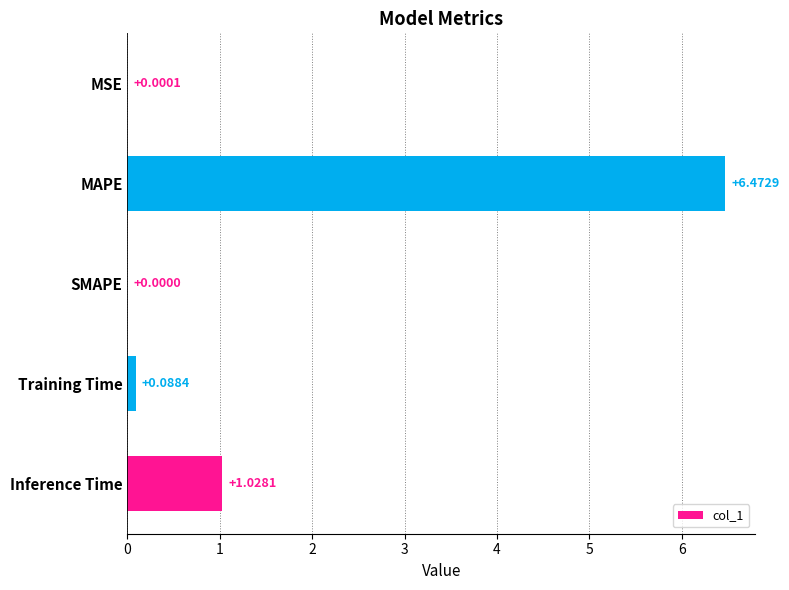

Which category has the highest value across all series?

MAPE